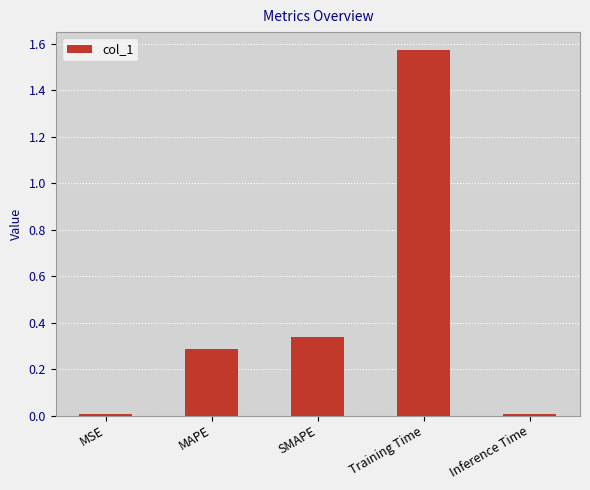

Which label corresponds to the largest value in the chart?

Training Time